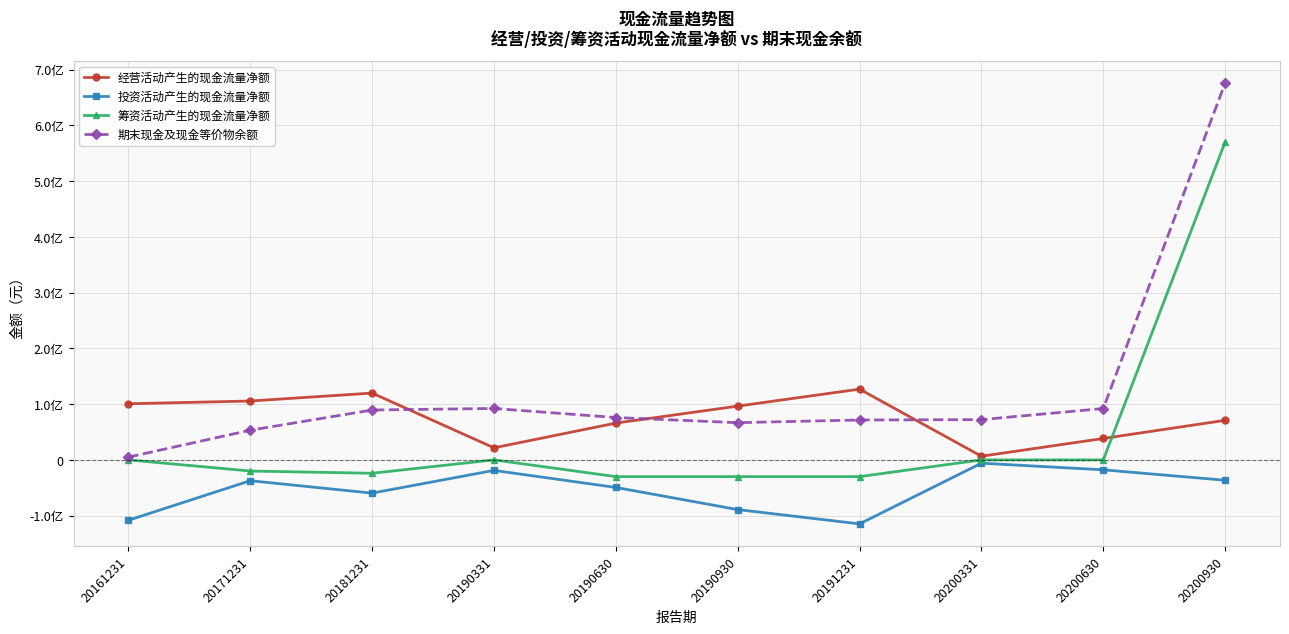

How many interior local peaks does the 期末现金及现金等价物余额 series have?

1